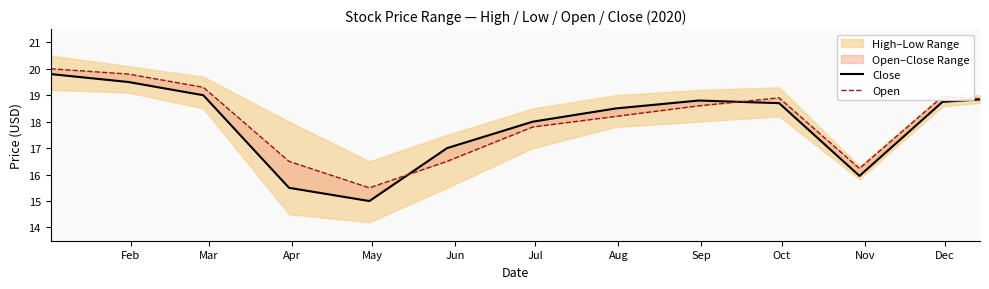

What position from the left is Mar?

2